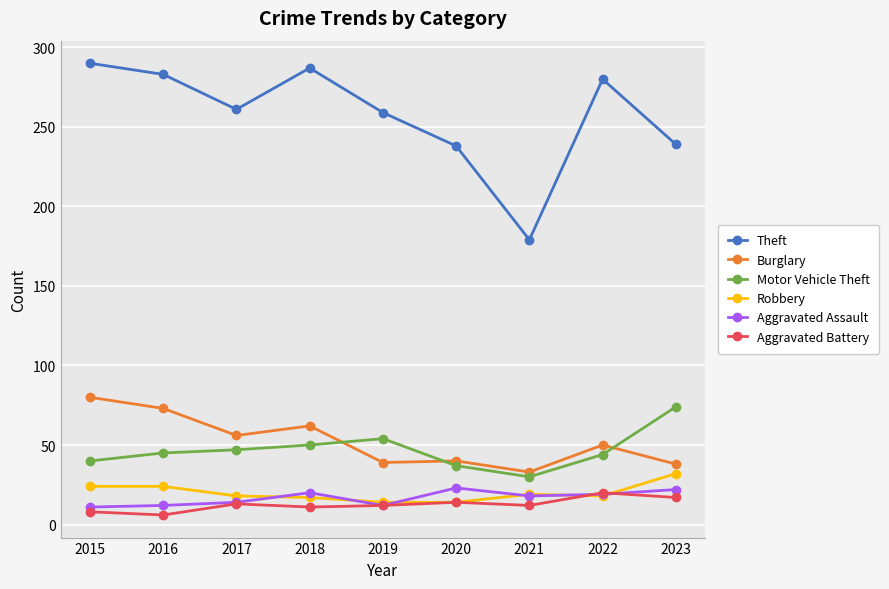

Where does the Burglary series first go above 50?

2015